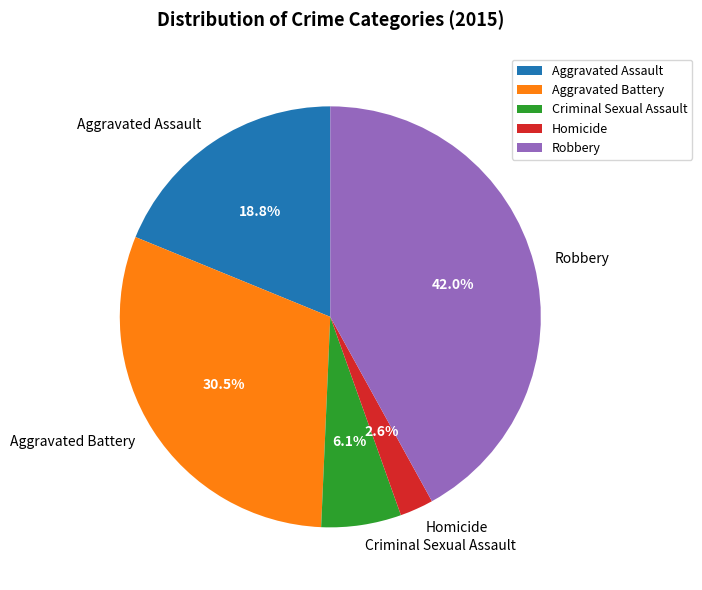

How many slices are in this pie chart?

5